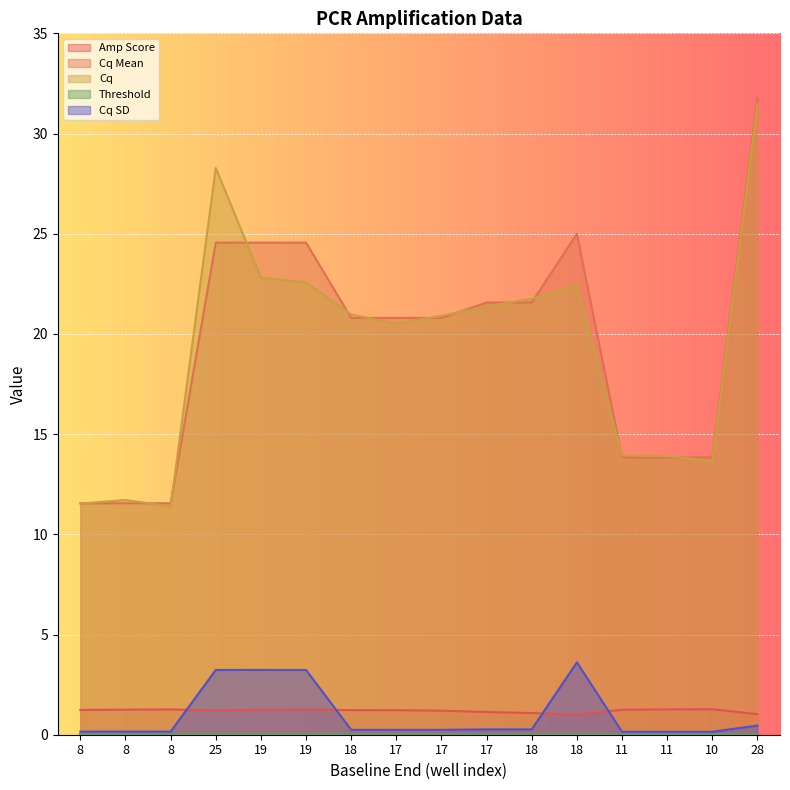

True or false: Cq Mean and Cq SD cross at least once.

False